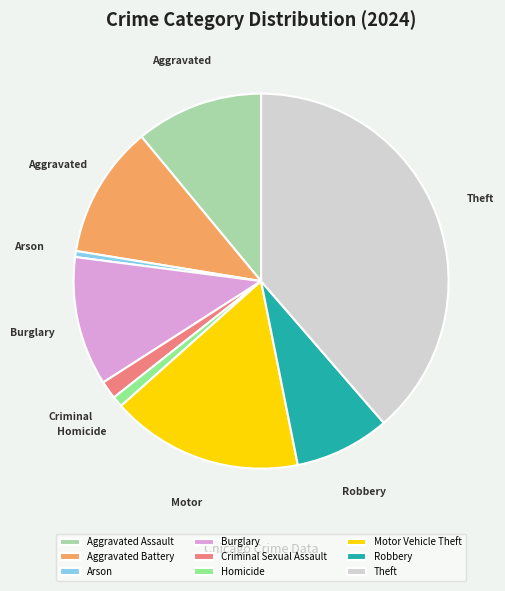

Which category has the biggest portion of the pie?

Theft